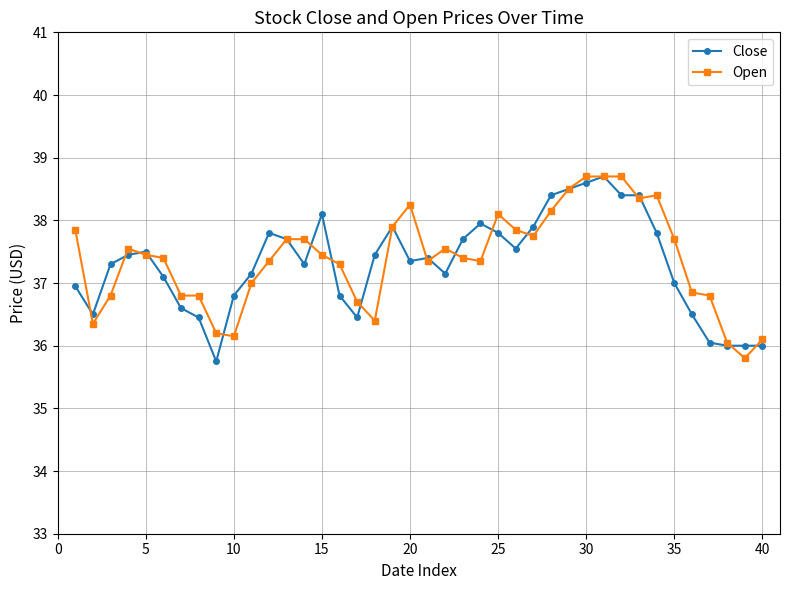

What is the maximum value for Open?

38.7